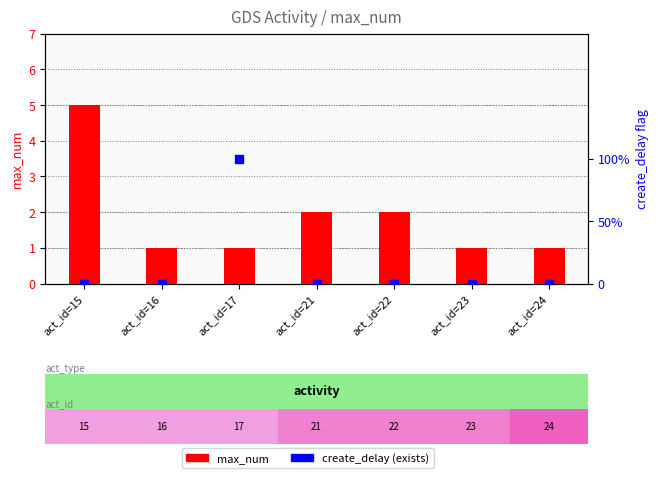

What are all the series names shown in the legend?

max_num, create_delay (exists)